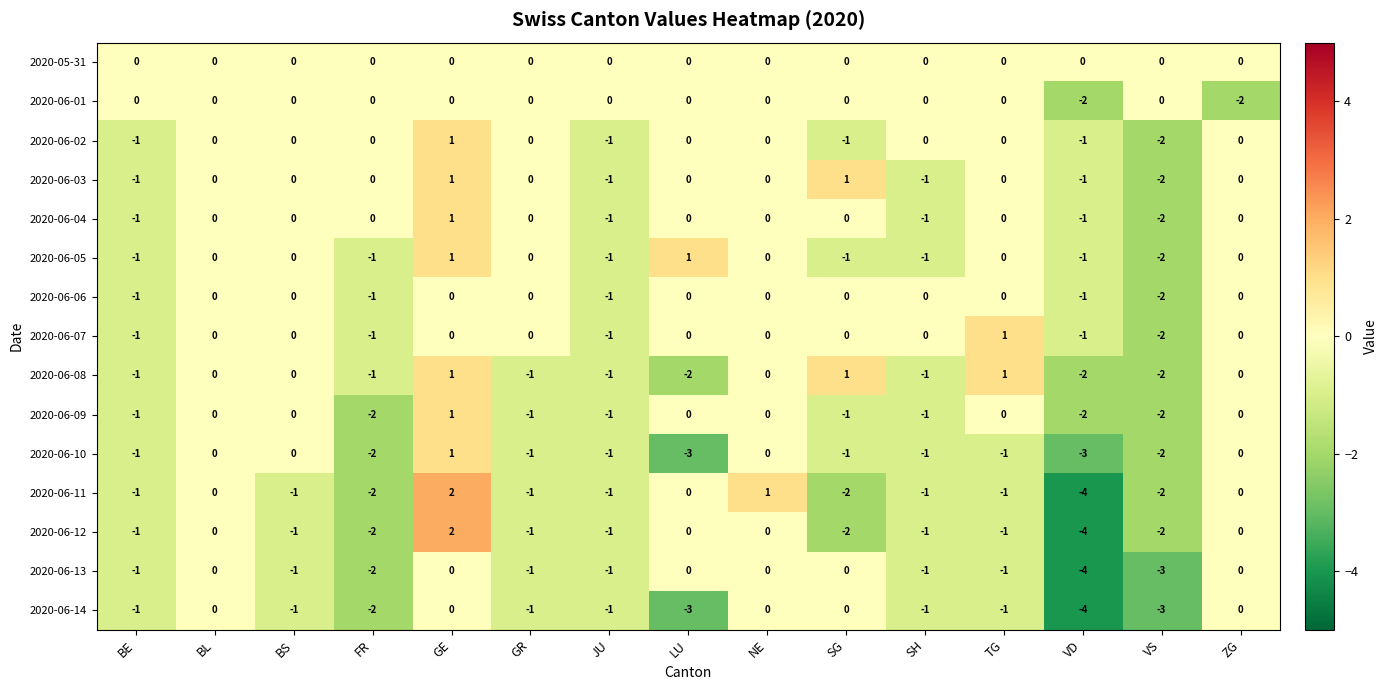

Which label corresponds to the largest value in the chart?

GE